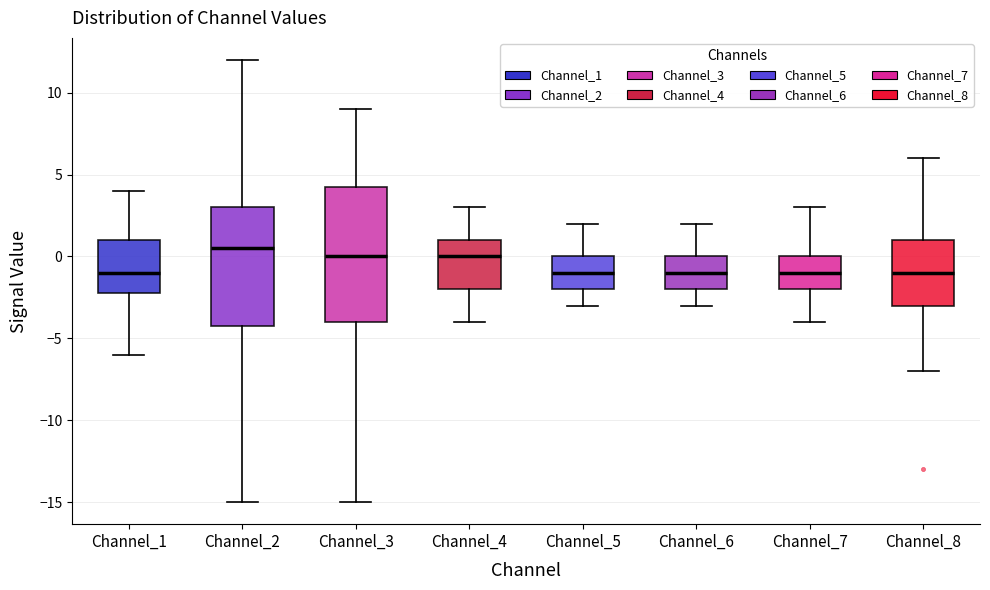

Reading left to right, transcribe this box plot: for each box, give where its median line is, the range the box spans, and where its two whiskers end, as read against the y-axis. The values are not printed on the chart, so give them approximately, as read against the axis.

Channel_1: median -1.0, box -2.0 to 1.0, whiskers -6.0 to 4.0
Channel_2: median 0.5, box -4.0 to 3.0, whiskers -15.0 to 12.0
Channel_3: median 0.0, box -4.0 to 4.5, whiskers -15.0 to 9.0
Channel_4: median 0.0, box -2.0 to 1.0, whiskers -4.0 to 3.0
Channel_5: median -1.0, box -2.0 to 0.0, whiskers -3.0 to 2.0
Channel_6: median -1.0, box -2.0 to 0.0, whiskers -3.0 to 2.0
Channel_7: median -1.0, box -2.0 to 0.0, whiskers -4.0 to 3.0
Channel_8: median -1.0, box -3.0 to 1.0, whiskers -7.0 to 6.0